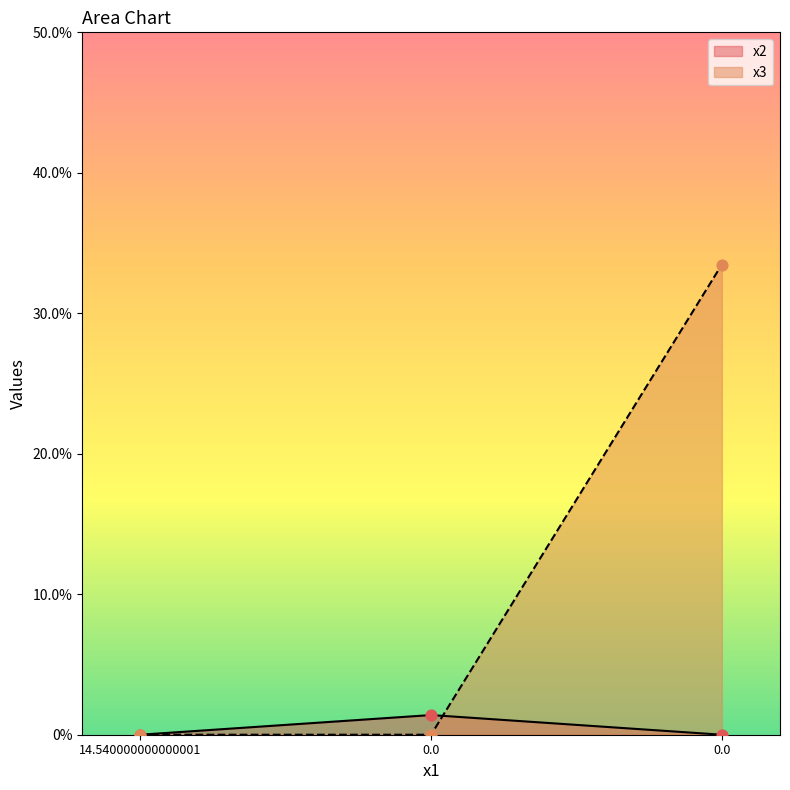

Which series has the largest total across all categories?

x3